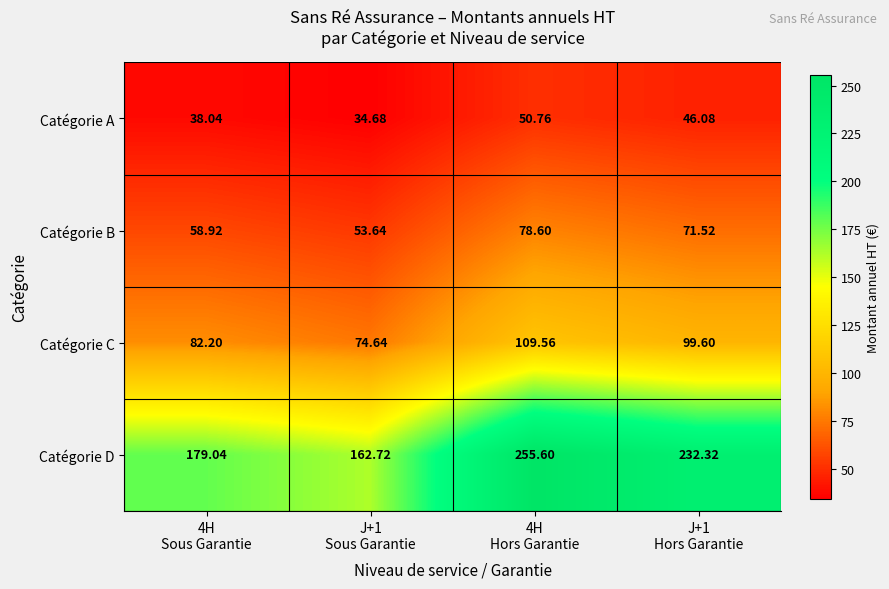

The value of Catégorie D at 4H Hors Garantie is 255.6. True or false?

True